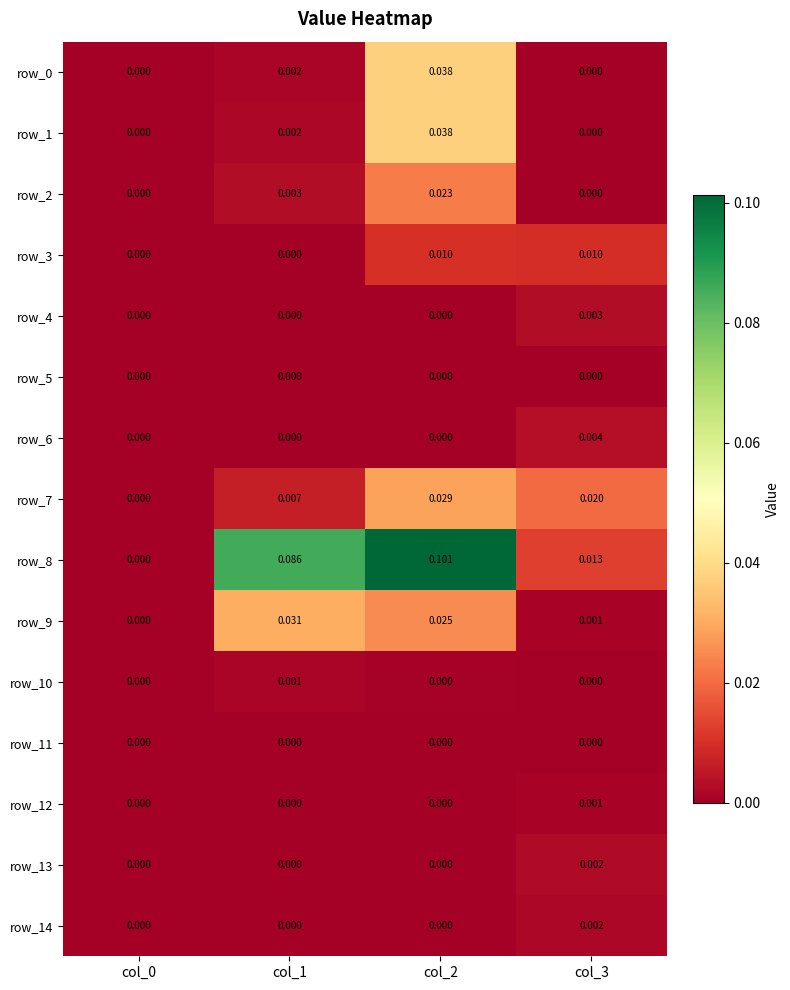

At which category is the sum across all series the highest?

col_2